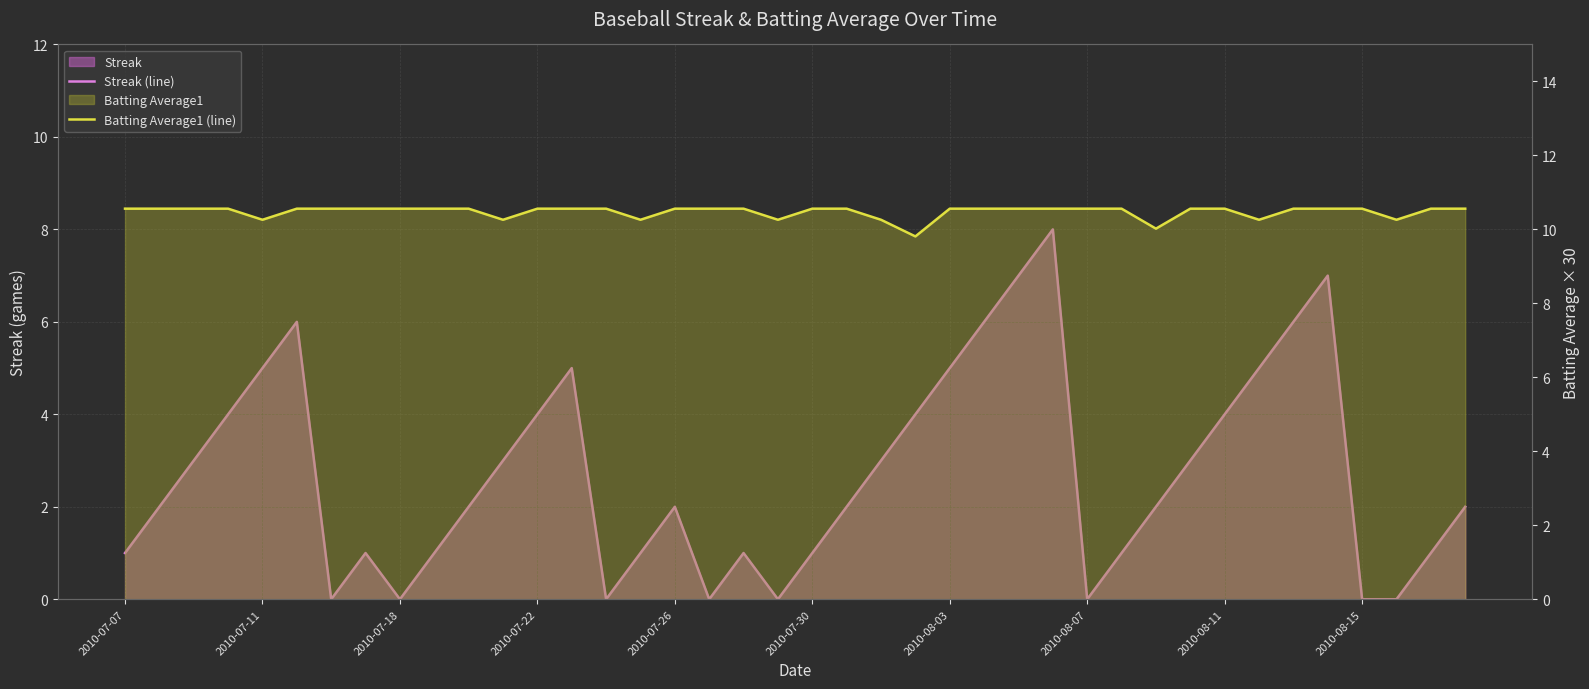

The Batting Average1 (line) series shows 10.6 at 17. True or false?

True